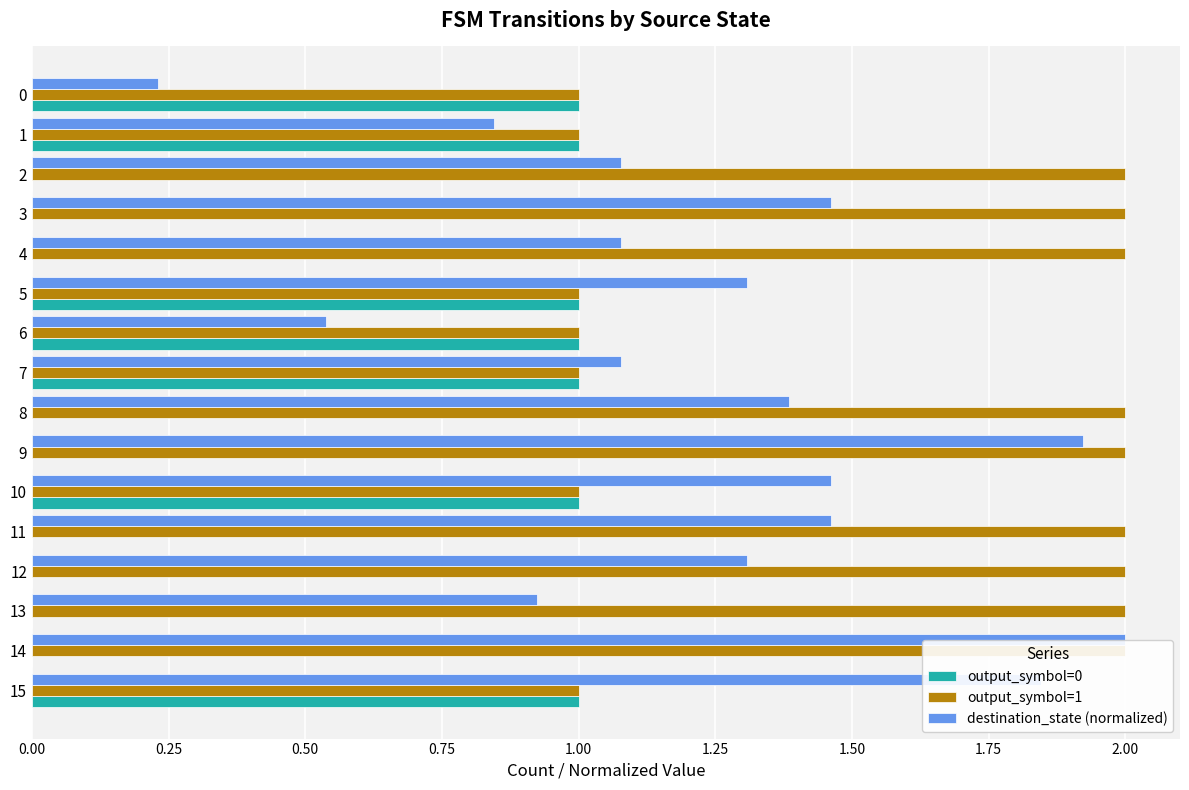

What is the difference between the maximum and minimum values in the output_symbol=1 series?

1.0